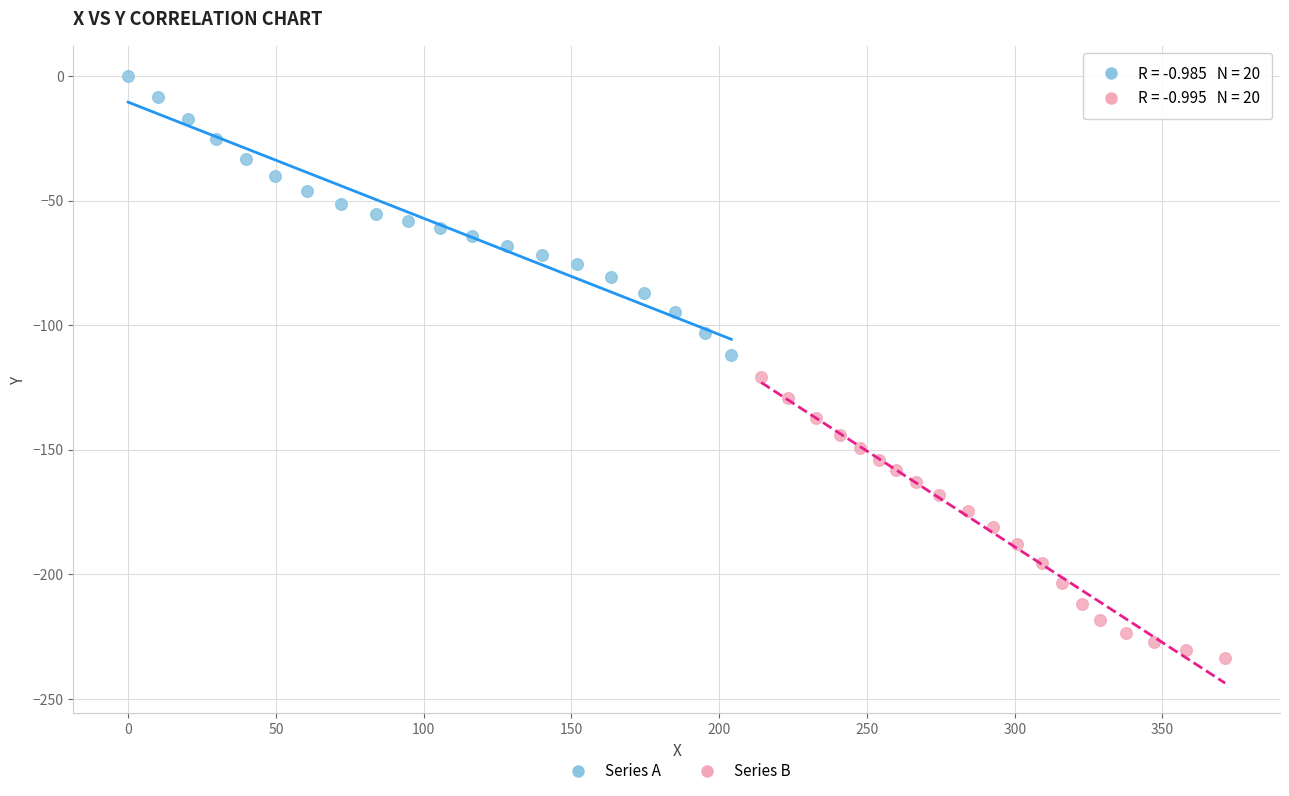

What are all the series names shown in the legend?

Series A, Series B